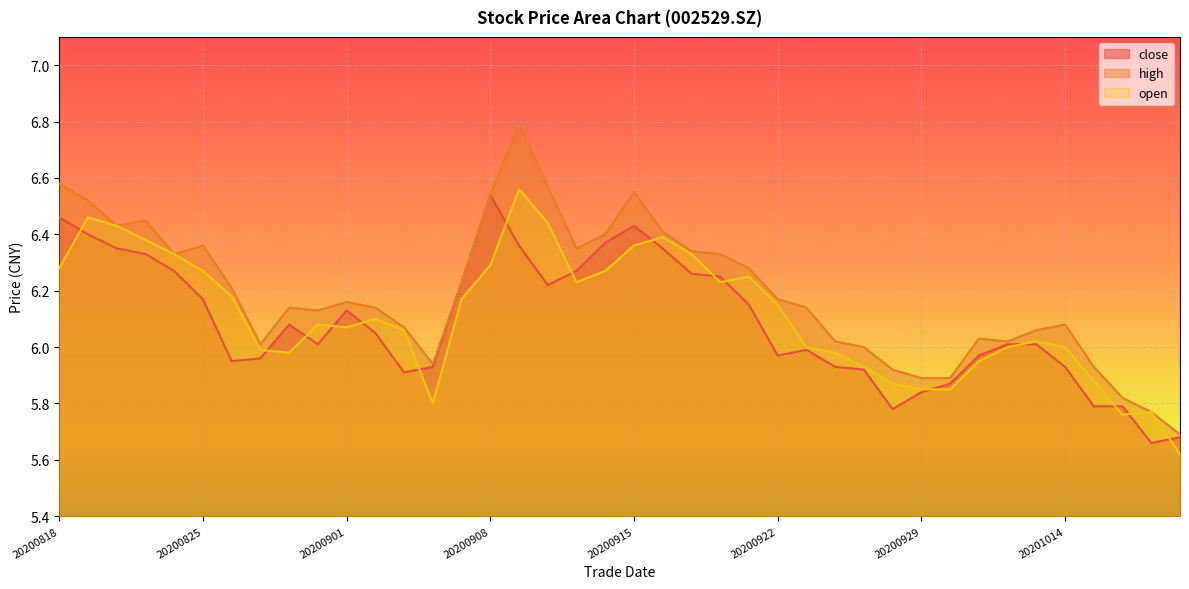

How many interior local peaks does the open series have?

8